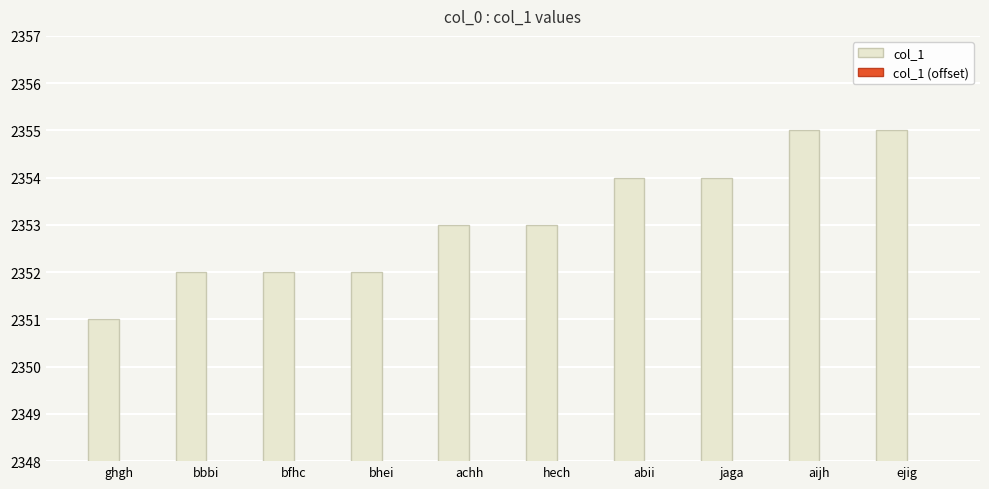

How many data points does each series have?

10